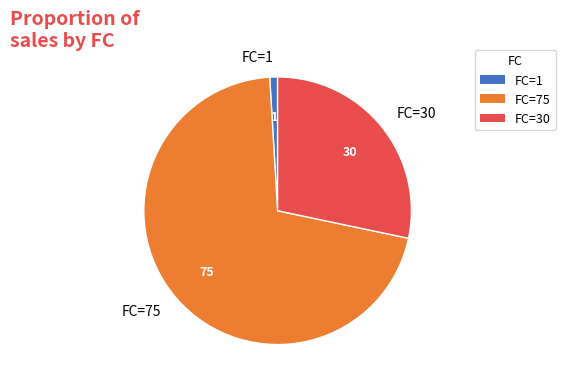

Which slice is the largest?

FC=75